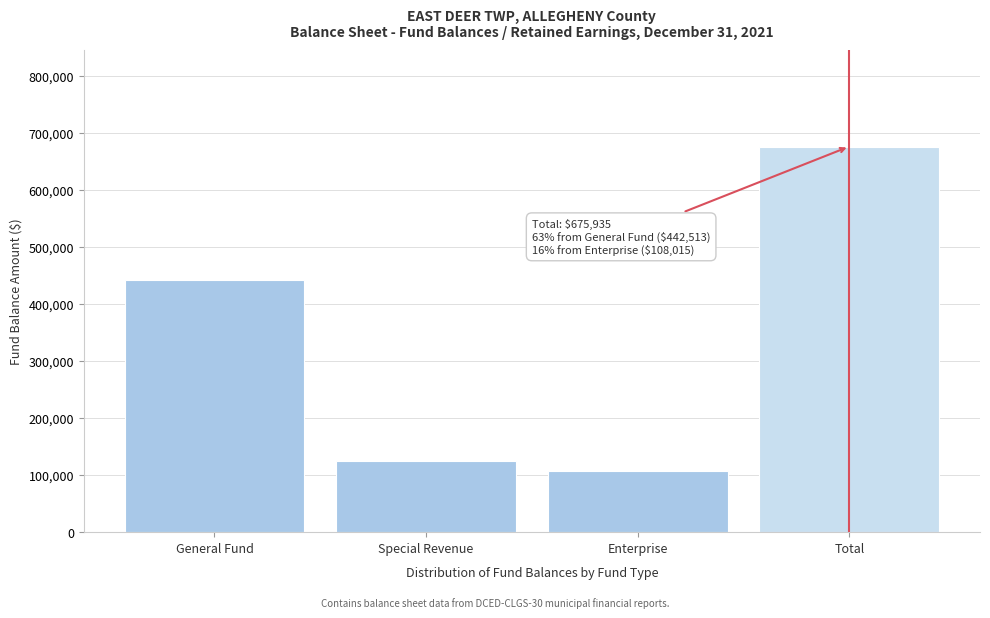

Reading right to left, extract all data points from this chart.

Total=675935	Enterprise=108015	Special Revenue=125407	General Fund=442513